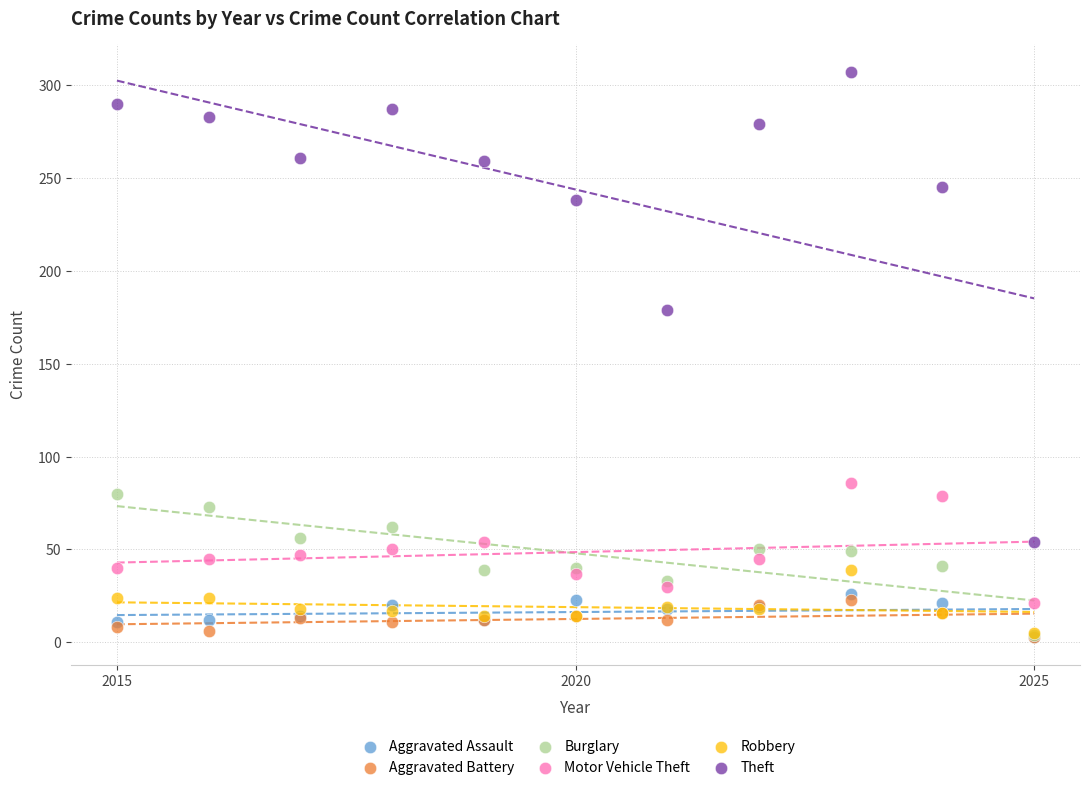

Which series contains the highest Y value?

Theft